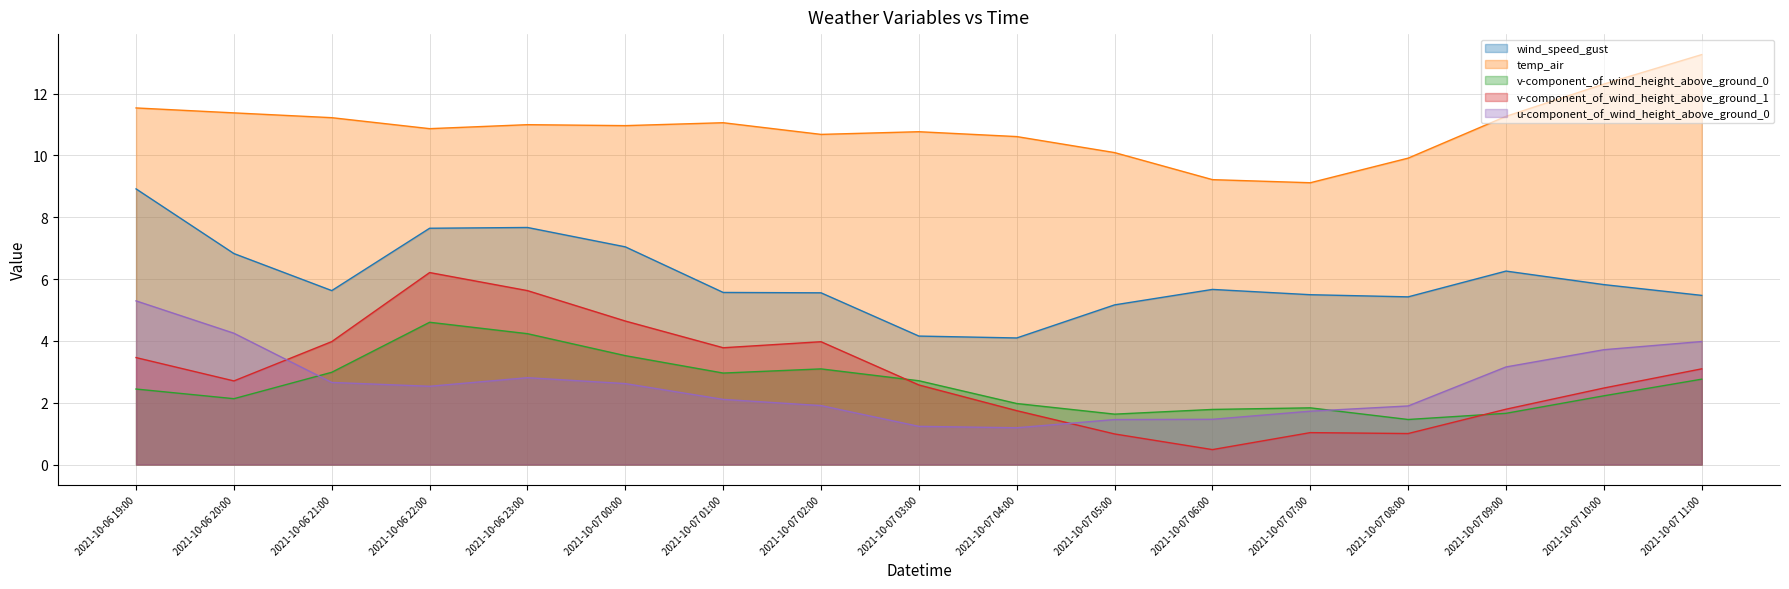

What value does the wind_speed_gust series have at 2021-10-06 23:00?

7.7